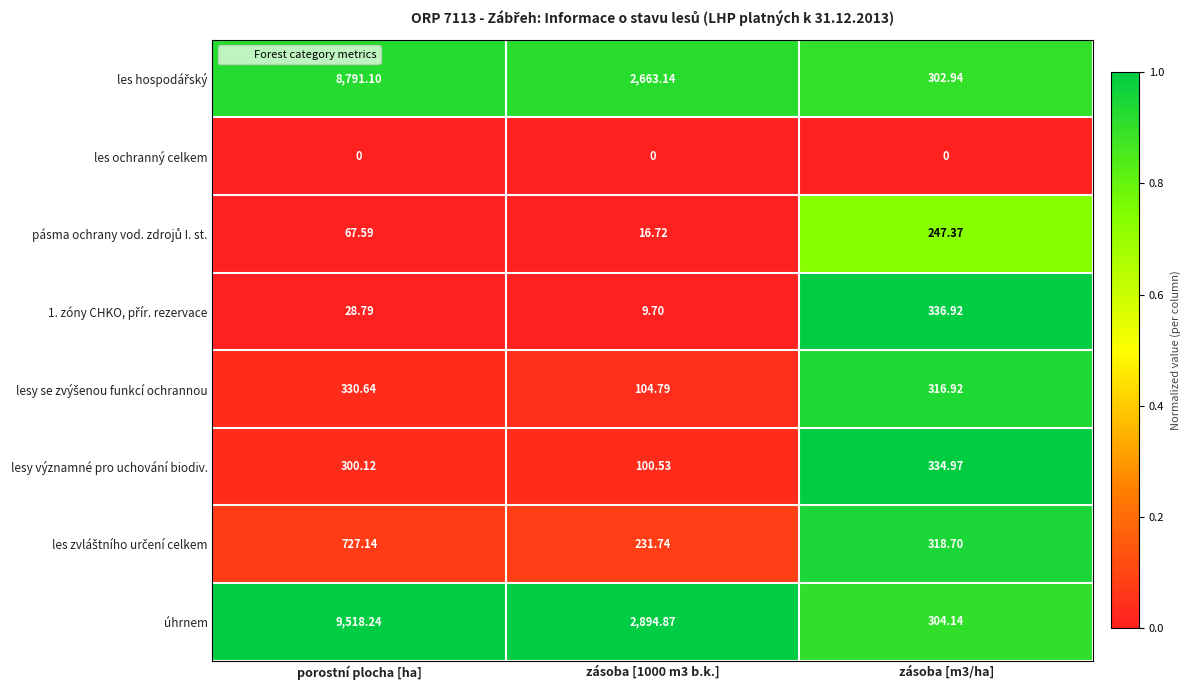

What is the total value across all series at porostní plocha [ha]?

19763.6